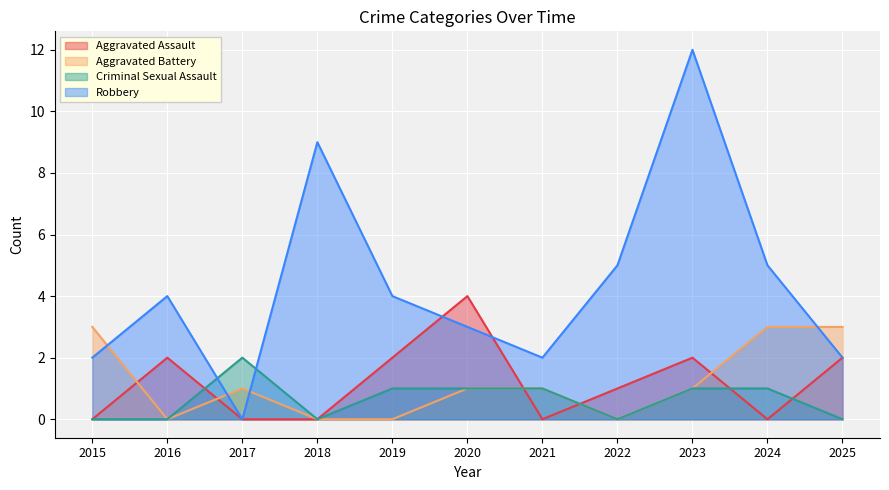

True or false: Aggravated Assault and Aggravated Battery cross at least once.

True